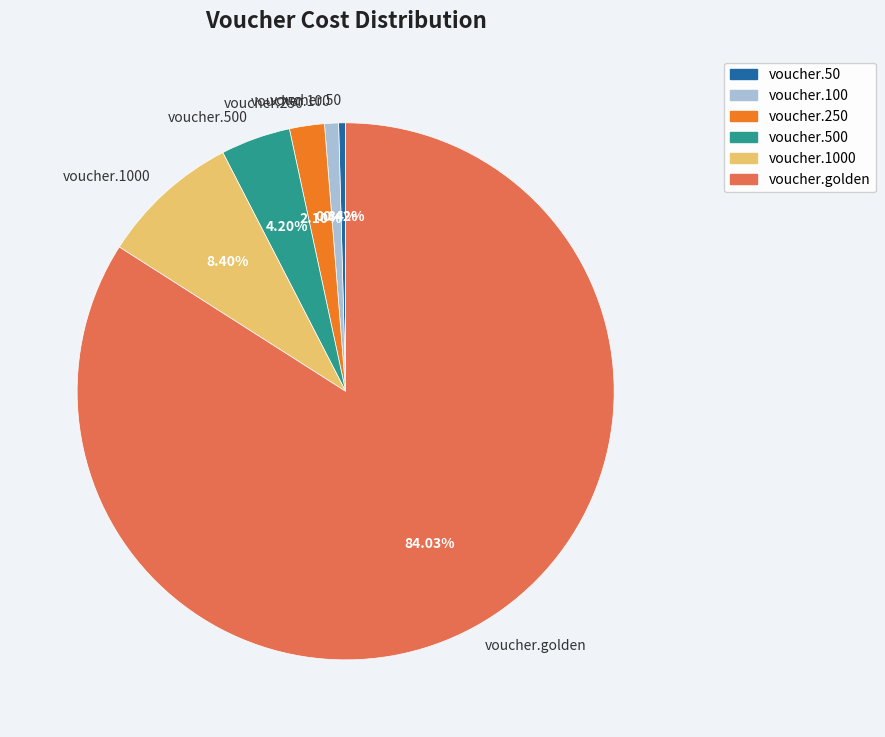

Which slice is the largest?

voucher.golden